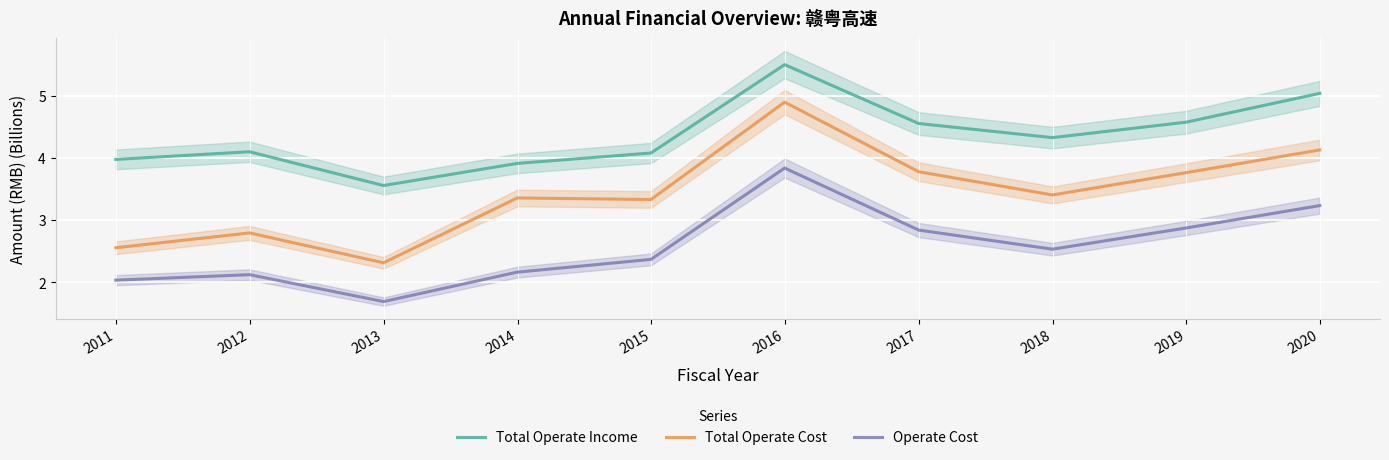

True or false: Operate Cost and Total Operate Cost intersect in this chart.

False